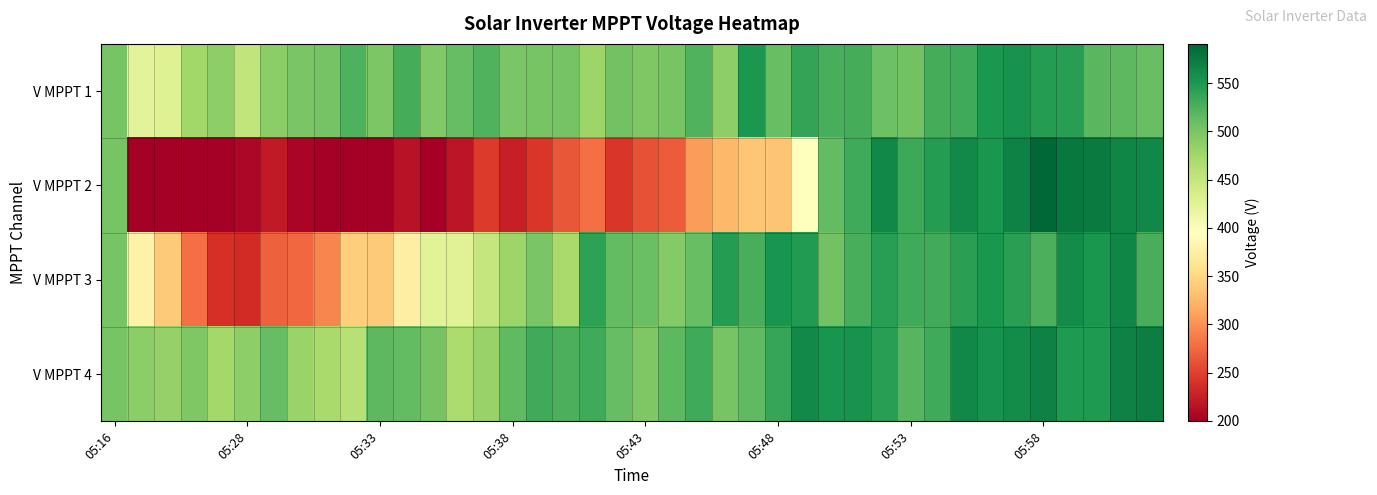

What is the smallest value displayed?

199.4